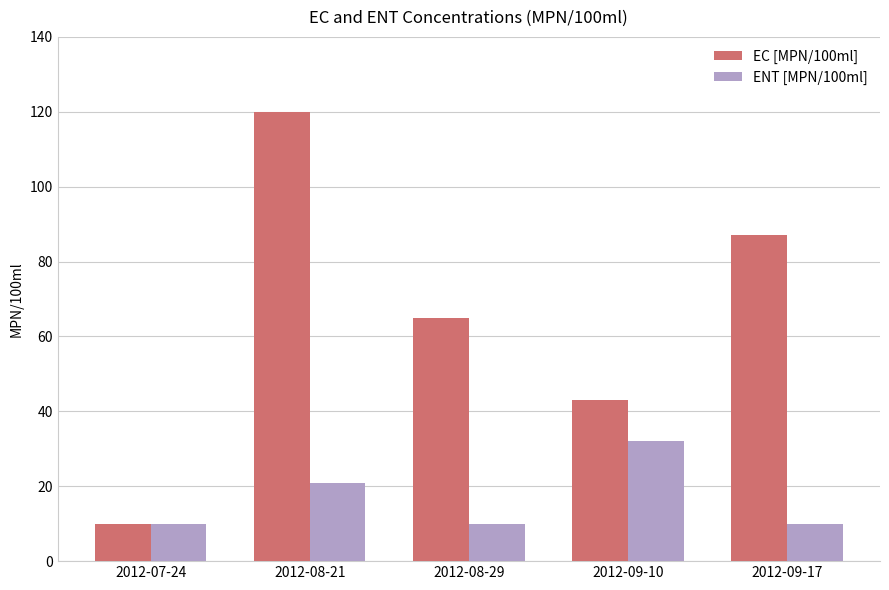

Rank the series by their maximum value, from lowest to highest.

ENT [MPN/100ml], EC [MPN/100ml]